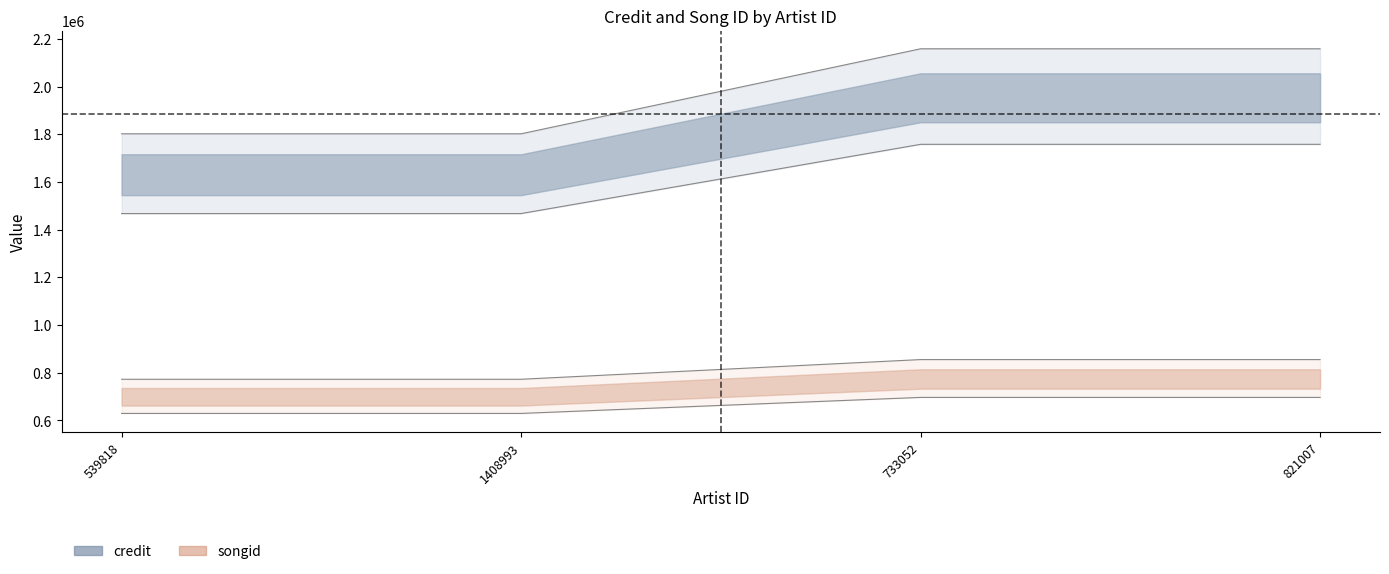

Reading right to left, extract all data points from this chart.

credit: 821007=2158339.1	733052=2158339.1	1408993=1801696.1	539818=1801696.1
songid: 821007=854486.9	733052=854486.9	1408993=771903.3	539818=771903.3